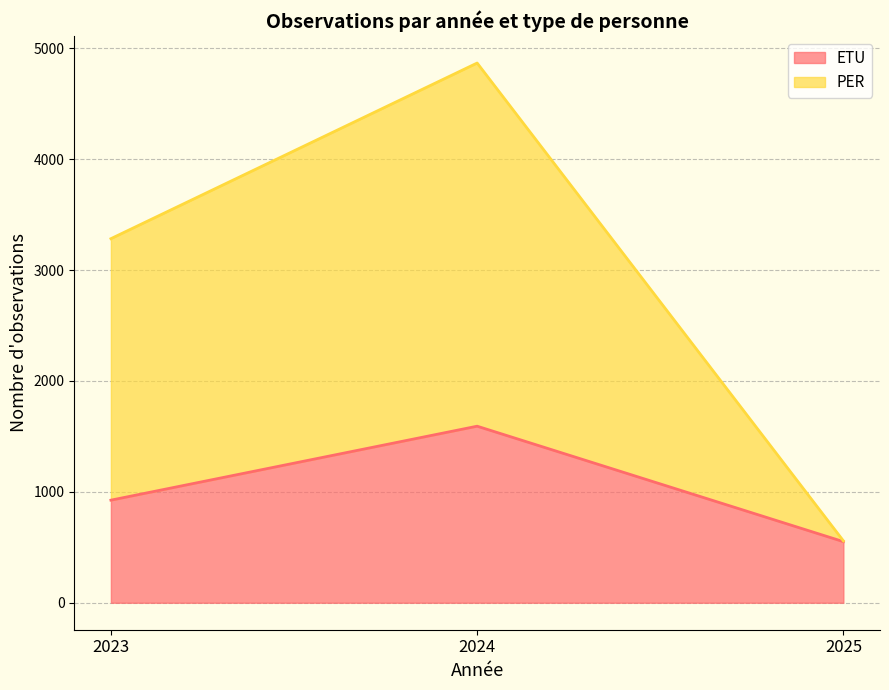

Which category has the highest value in the PER series?

2024